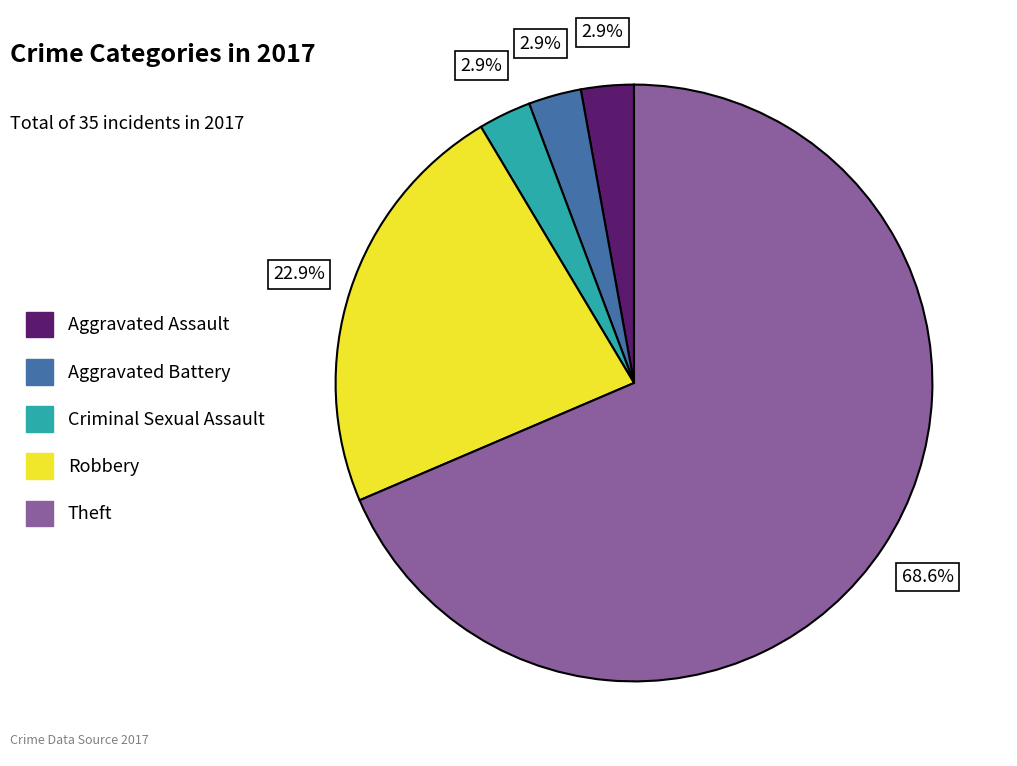

How many segments does this pie chart have?

5